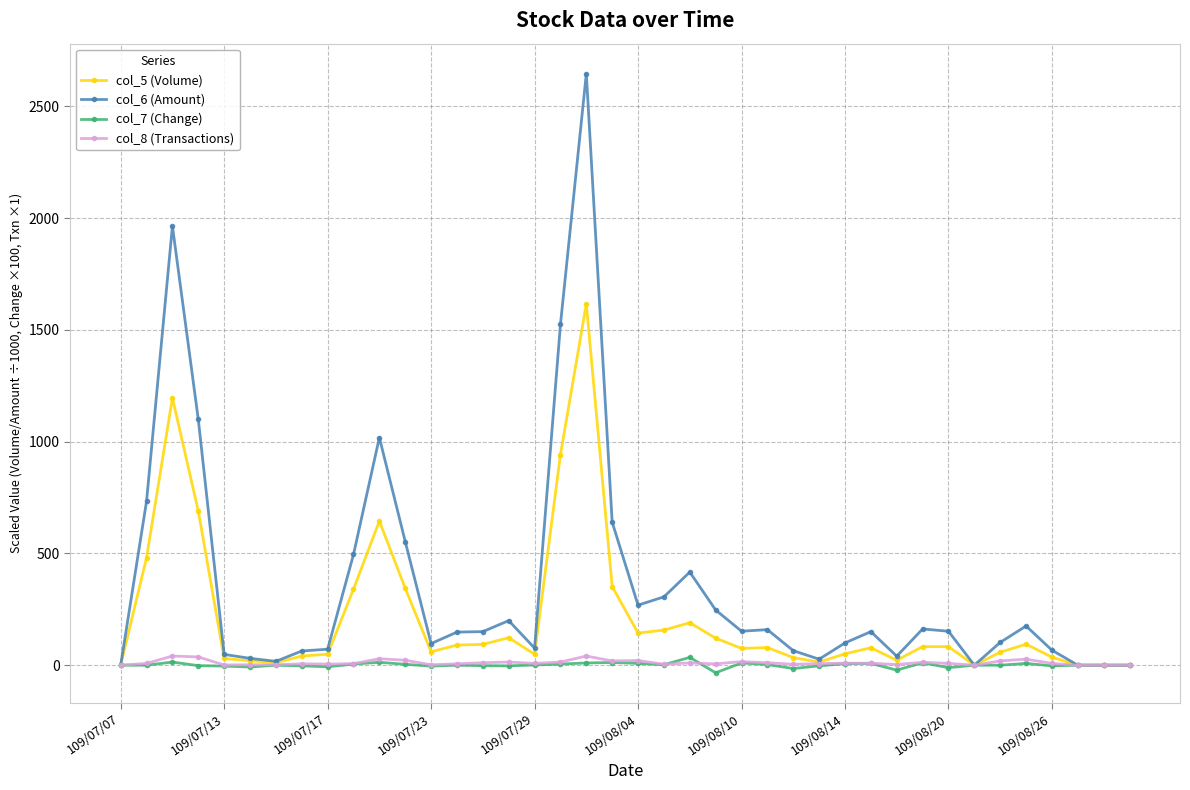

True or false: col_8 (Transactions) has more than 2 interior local peaks.

True